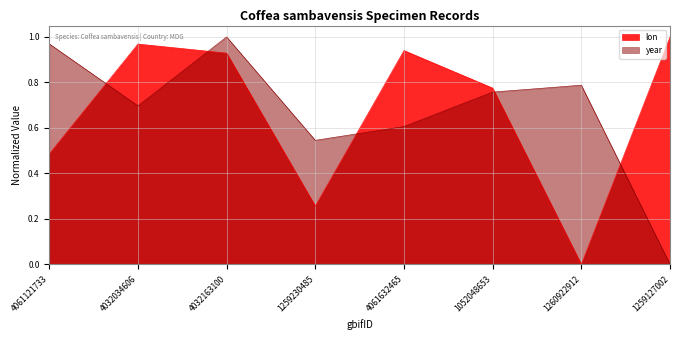

List the labels in order of year value, largest first.

4032163100, 4061121733, 1260922912, 1052048653, 4032034606, 4061632465, 1259230485, 1259127002